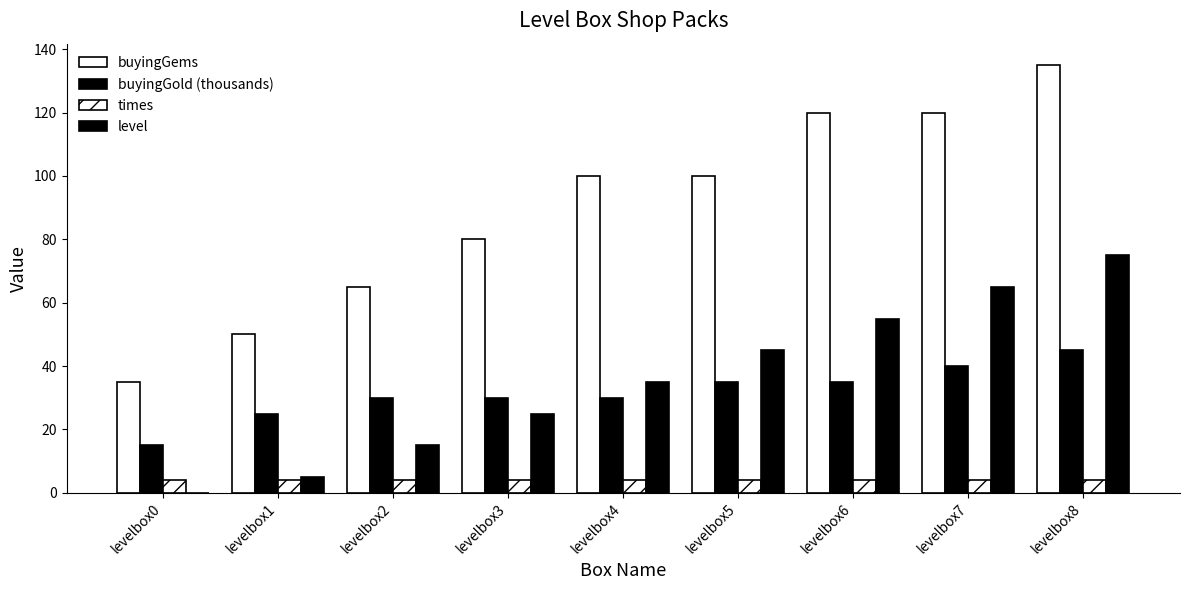

At which category does the chart reach its minimum across all series?

levelbox0